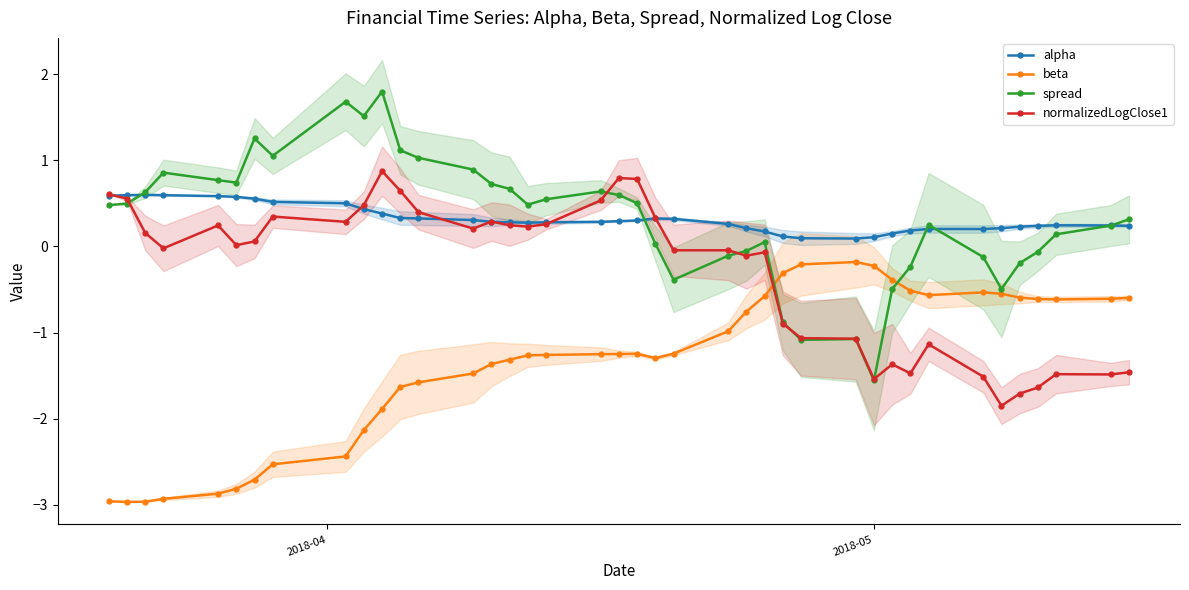

How many values in the beta series are below -1?

23